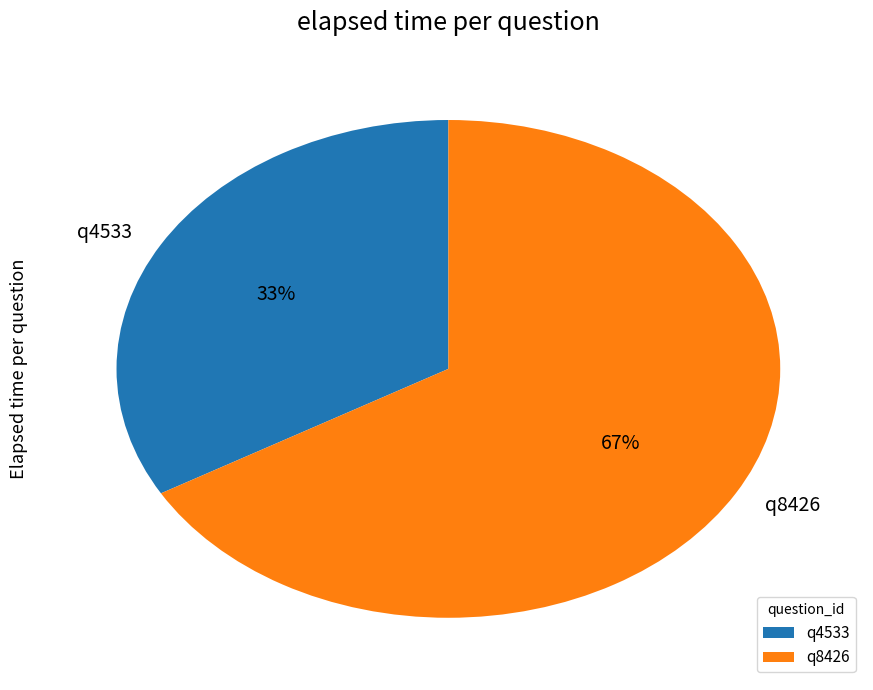

To the nearest percent, what portion does q8426 represent?

67%